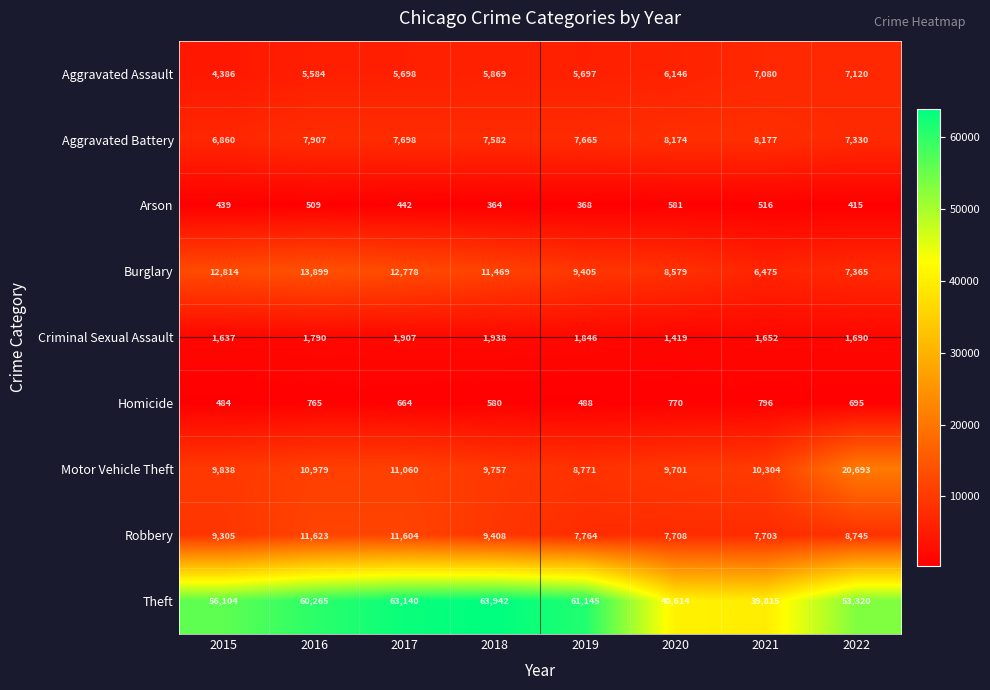

Between 2017 and 2019, which series saw the biggest shift?

Robbery